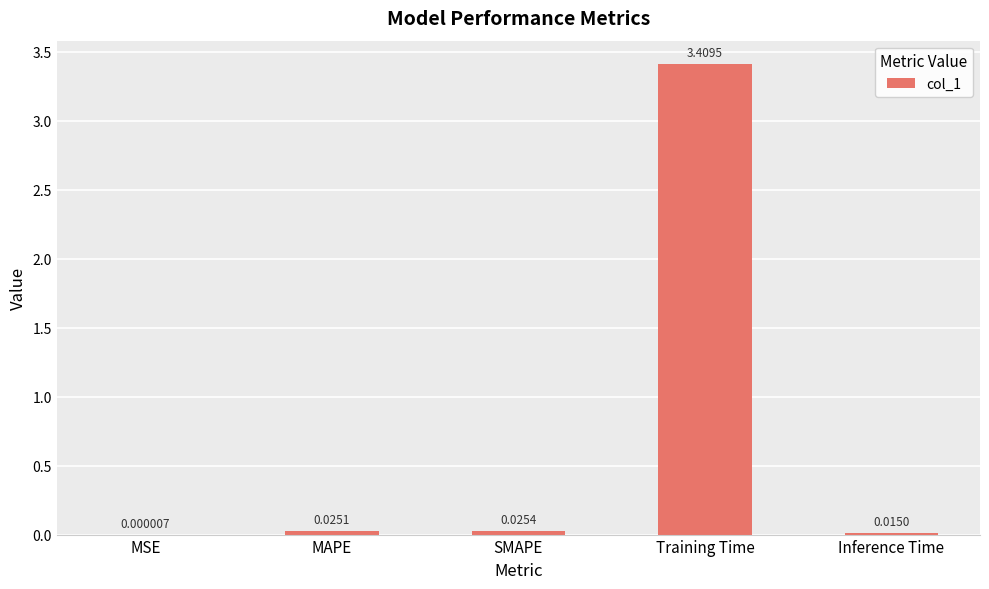

What is the sum of the values at SMAPE and Training Time?

3.4